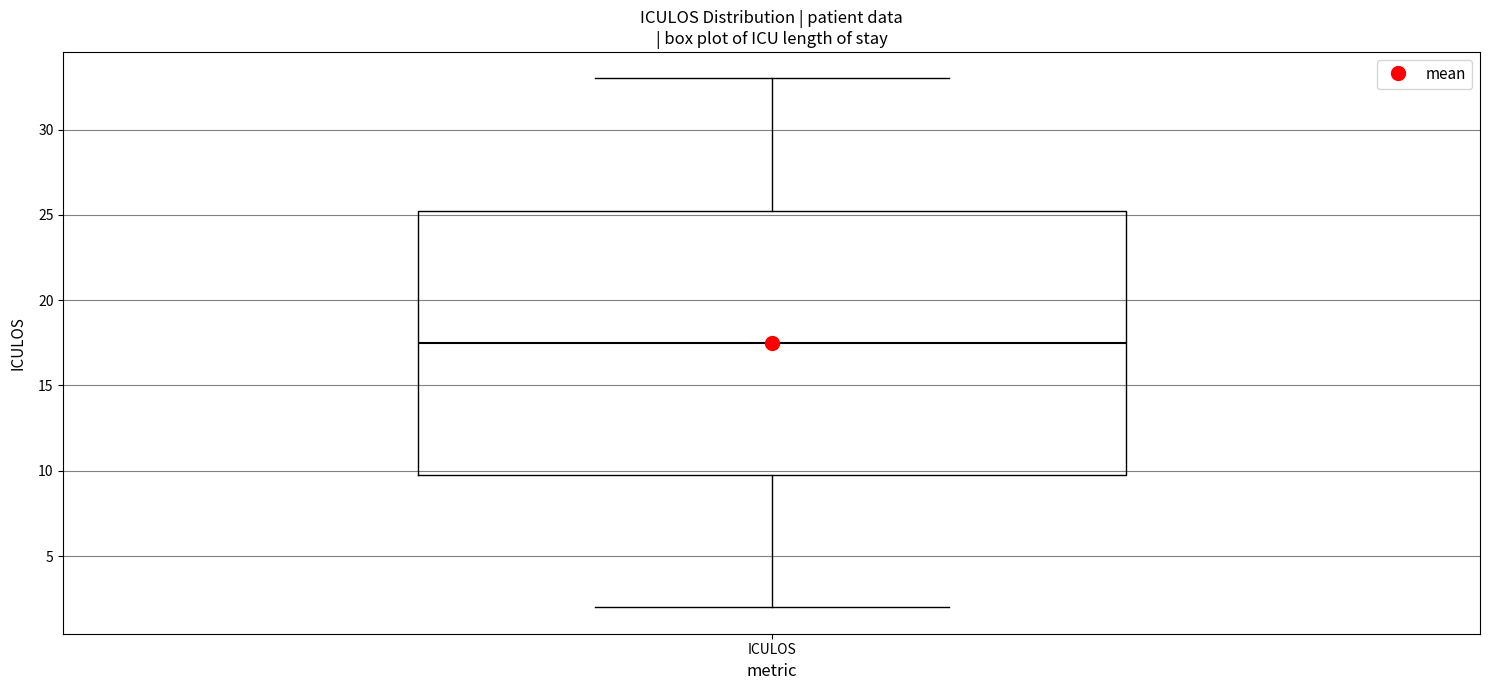

Transcribe this box plot: give where the median line is, the range the box spans, and where the two whiskers end, as read against the y-axis. The values are not printed on the chart, so give them approximately, as read against the axis.

median 17.5, box 10.0 to 25.5, whiskers 2.0 to 33.0